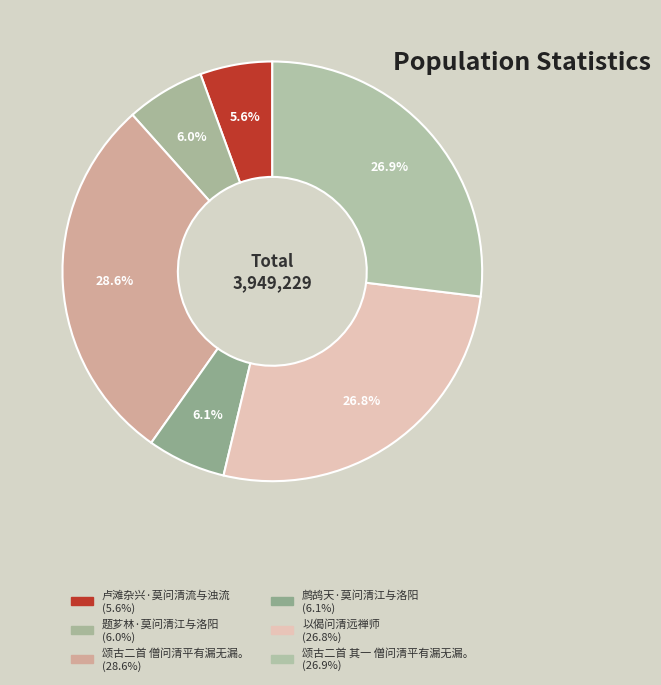

How many segments does this pie chart have?

6